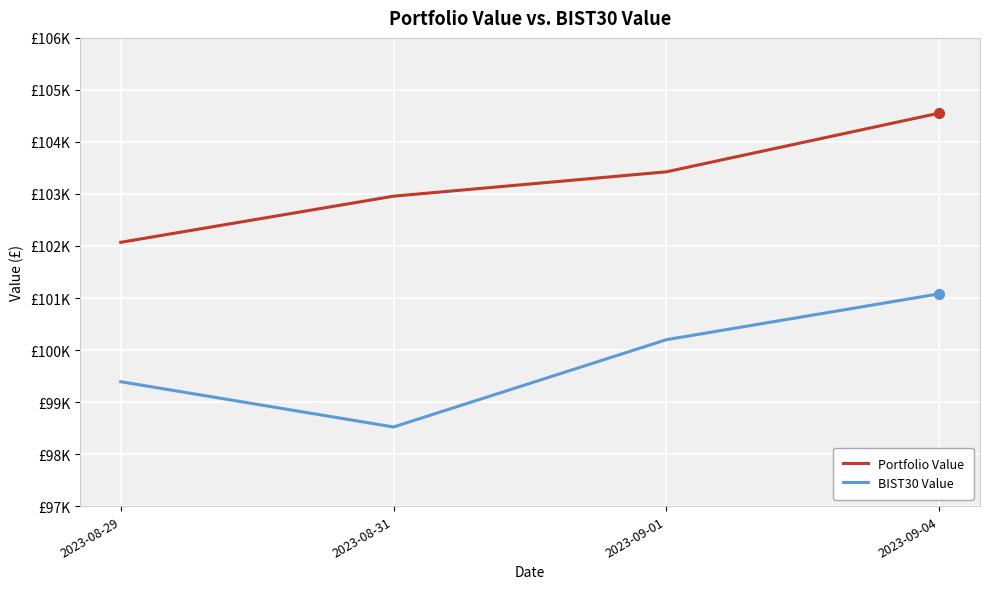

What is the total value across all series at 2023-09-04?

205633.3